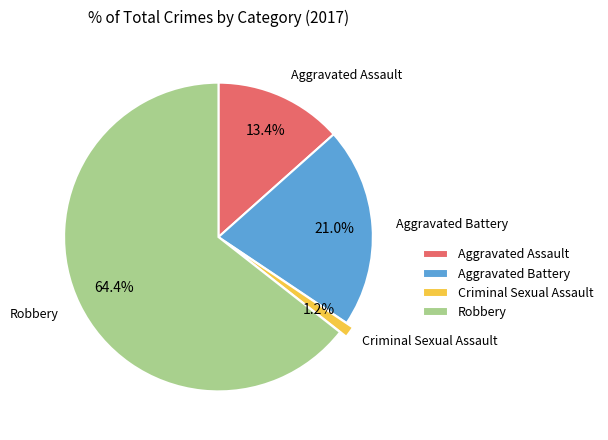

Which has a higher value, Criminal Sexual Assault or Aggravated Assault?

Aggravated Assault